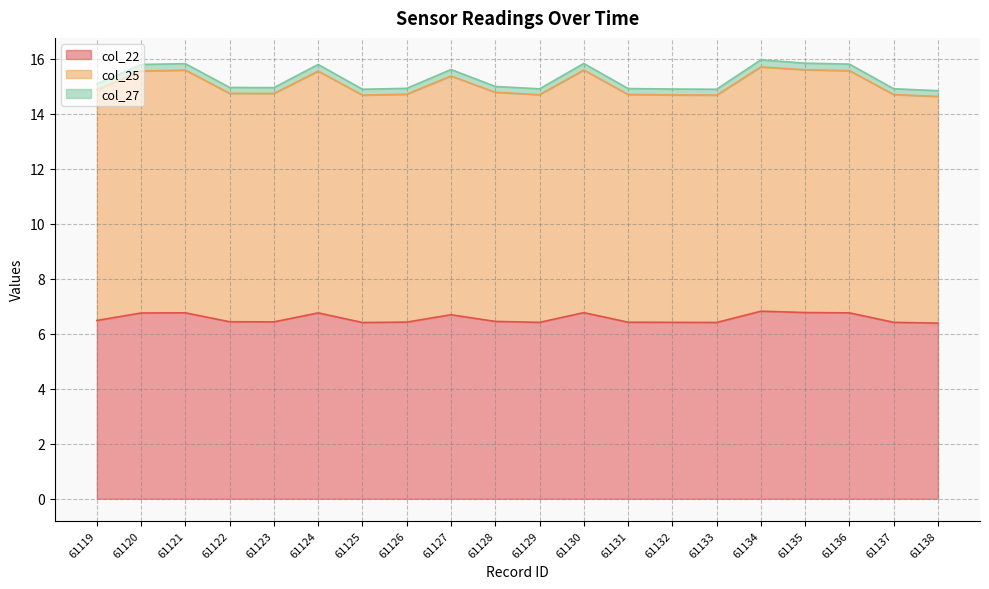

What is the difference between the col_22 values at 61132 and 61119?

0.1